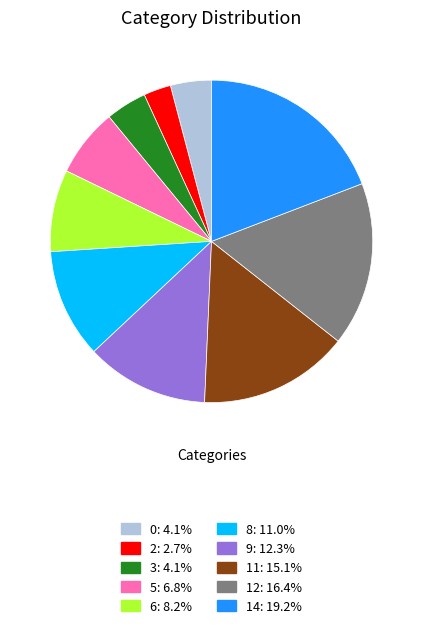

How many slices are in this pie chart?

10